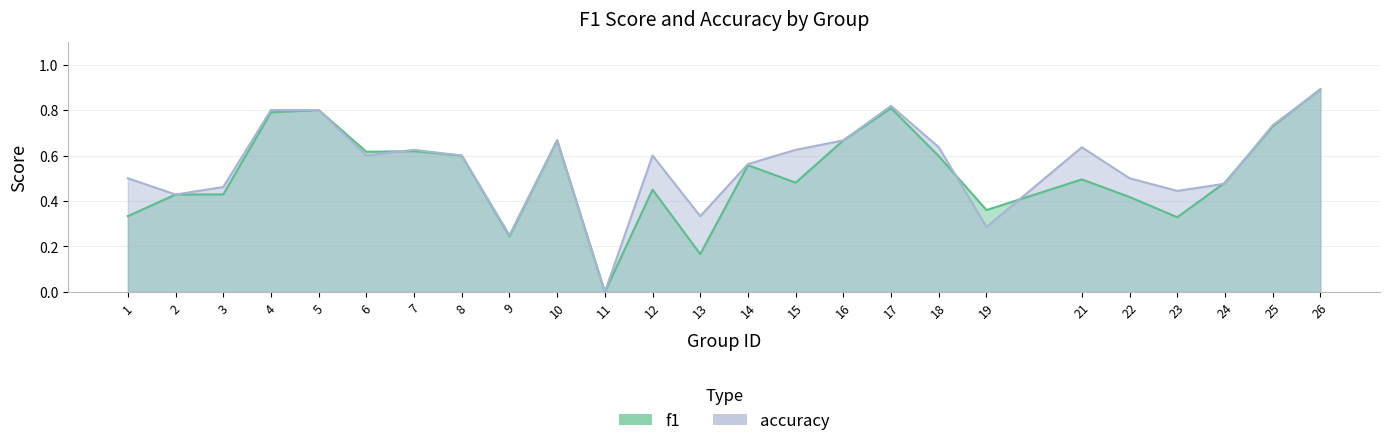

How many intersections are there between f1 and accuracy?

6